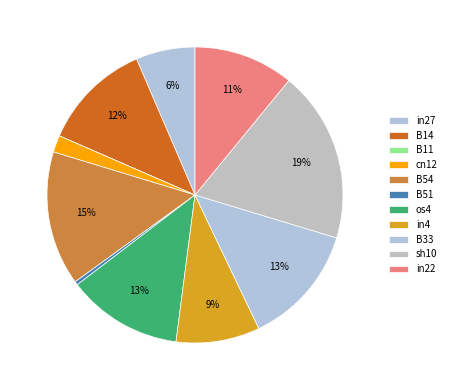

What percentage is the cn12 slice, to the nearest percent?

2%